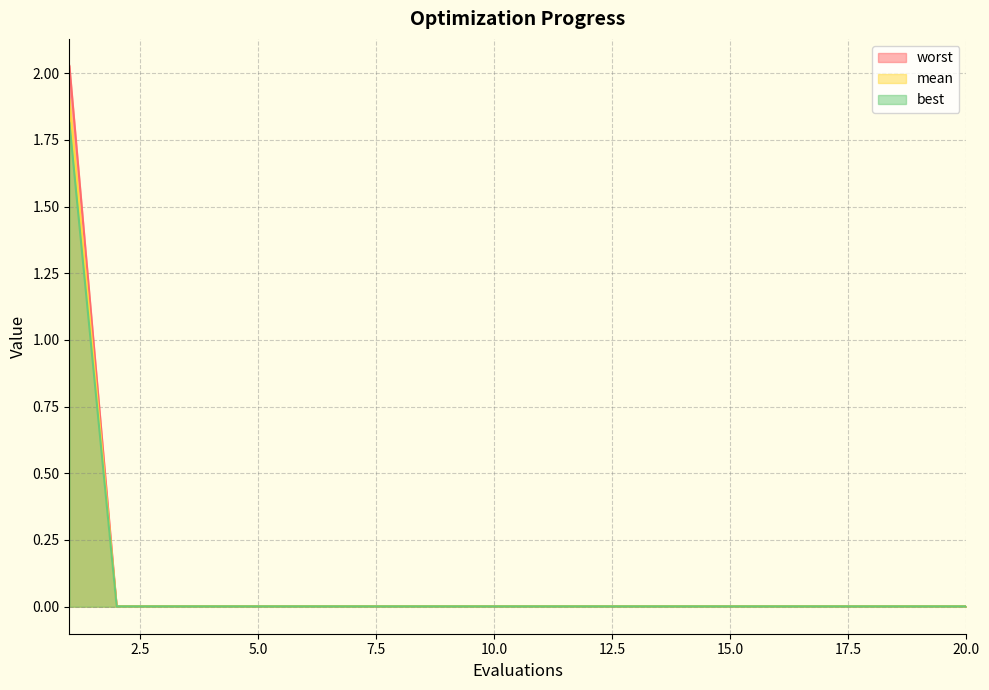

List the labels in order of best value, smallest first.

2, 3, 4, 5, 6, 7, 8, 9, 10, 11, 12, 13, 14, 15, 16, 17, 18, 19, 20, 1